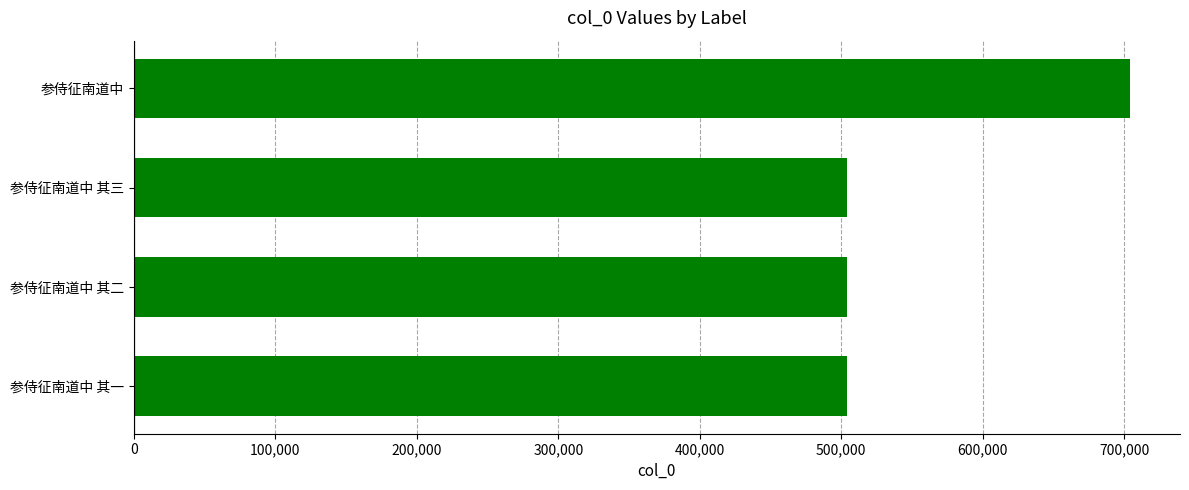

What is the difference between the maximum and minimum values?

200022